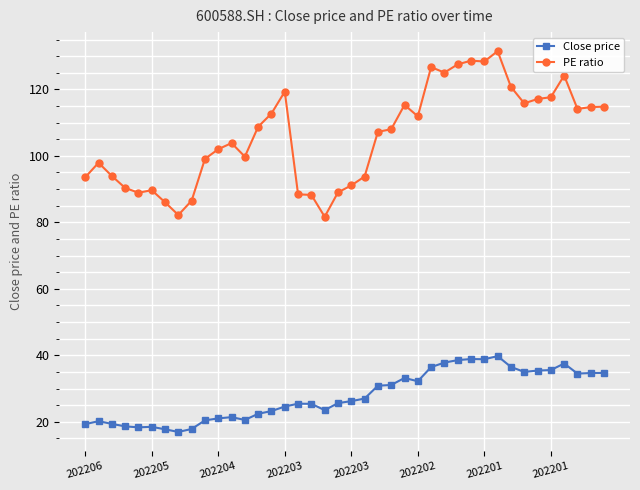

What is the difference between the second highest and second lowest values in the PE ratio series?

46.4